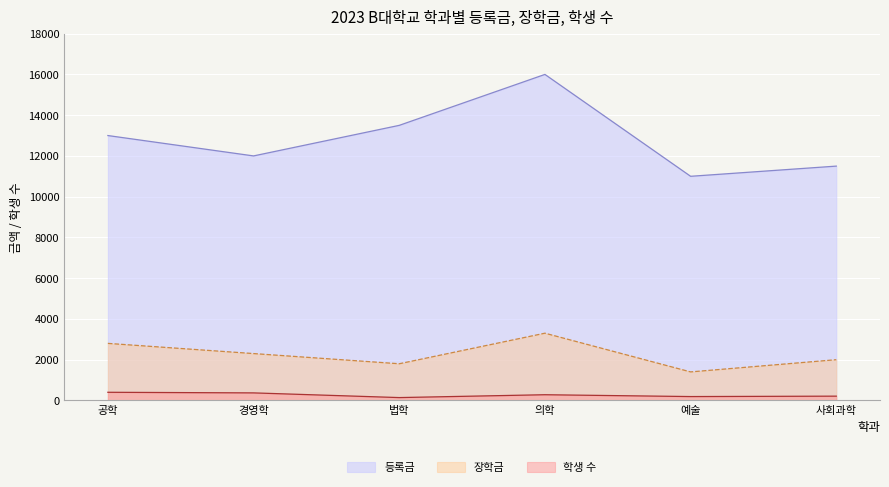

What is the total value across all series at 의학?

19580